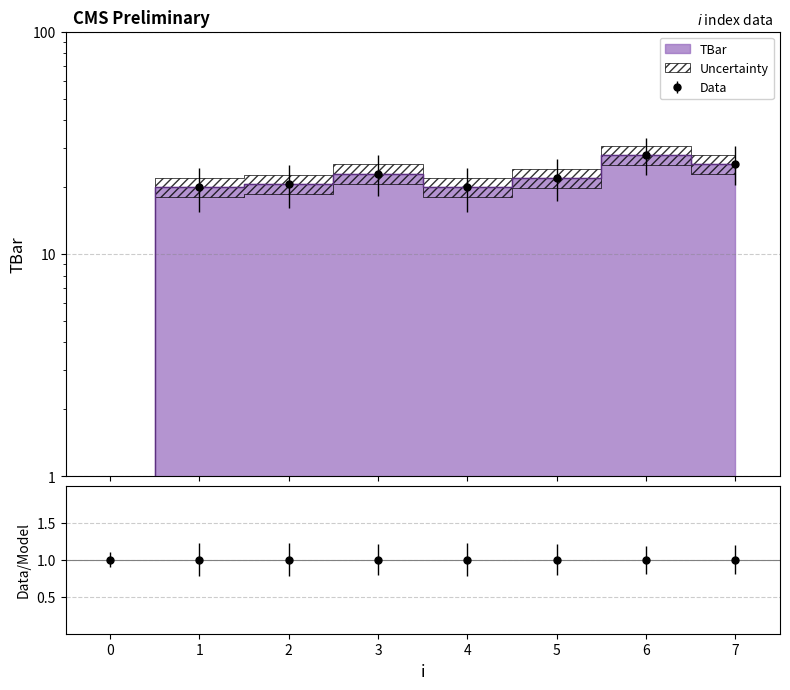

What is the sum of all values?

158.9